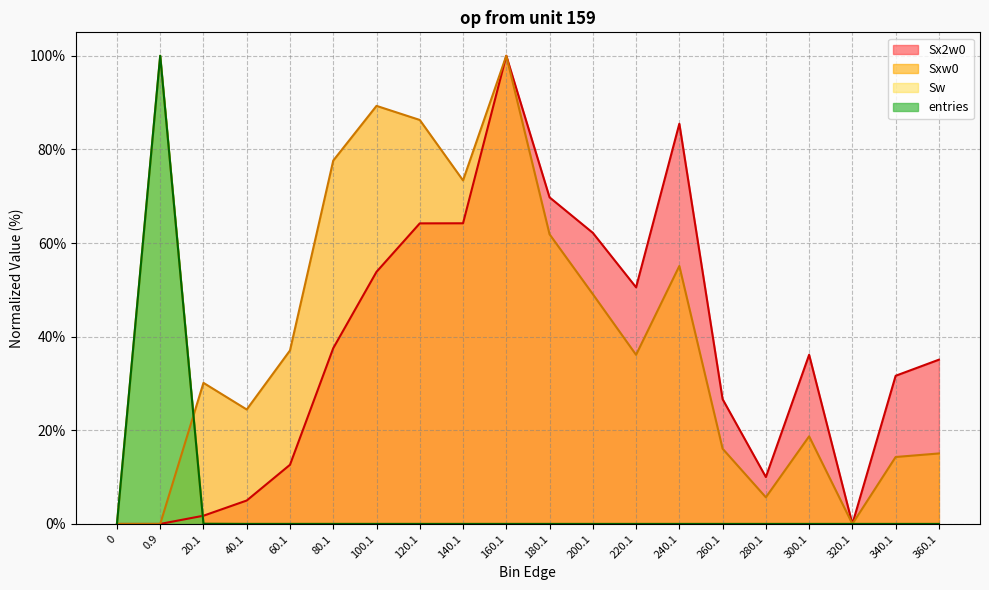

Reading left to right, what are all the values shown in this chart?

entries: 0=0.0	0.9=100.0	20.1=0.0	40.1=0.0	60.1=0.0	80.1=0.0	100.1=0.0	120.1=0.0	140.1=0.0	160.1=0.0	180.1=0.0	200.1=0.0	220.1=0.0	240.1=0.0	260.1=0.0	280.1=0.0	300.1=0.0	320.1=0.0	340.1=0.0	360.1=0.0
Sw: 0=0.0	0.9=100.0	20.1=0.0	40.1=0.0	60.1=0.0	80.1=0.0	100.1=0.0	120.1=0.0	140.1=0.0	160.1=0.0	180.1=0.0	200.1=0.0	220.1=0.0	240.1=0.0	260.1=0.0	280.1=0.0	300.1=0.0	320.1=0.0	340.1=0.0	360.1=0.0
Sxw0: 0=0.0	0.9=0.0	20.1=30.1	40.1=24.4	60.1=37.1	80.1=77.6	100.1=89.3	120.1=86.3	140.1=73.4	160.1=100.0	180.1=61.9	200.1=49.1	220.1=36.1	240.1=55.1	260.1=16.1	280.1=5.7	300.1=18.7	320.1=0.0	340.1=14.3	360.1=15.1
Sx2w0: 0=0.0	0.9=0.0	20.1=1.8	40.1=5.0	60.1=12.6	80.1=37.5	100.1=53.9	120.1=64.2	140.1=64.2	160.1=100.0	180.1=69.8	200.1=62.2	220.1=50.5	240.1=85.5	260.1=26.7	280.1=10.0	300.1=36.1	320.1=0.0	340.1=31.6	360.1=35.1